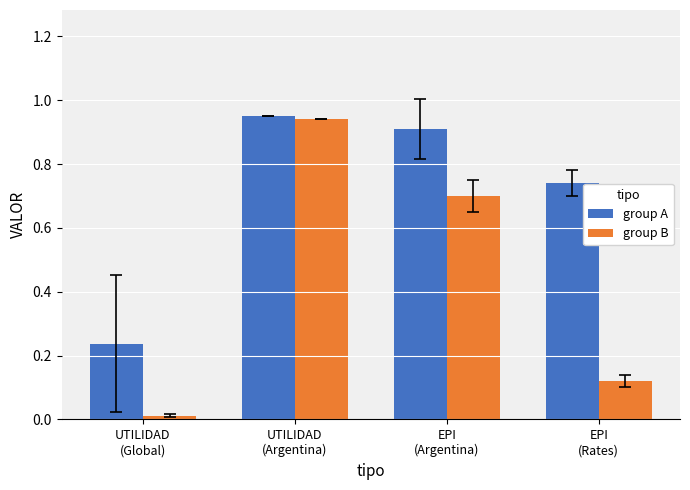

Between UTILIDAD
(Argentina) and EPI
(Rates), which series saw the biggest shift?

group B